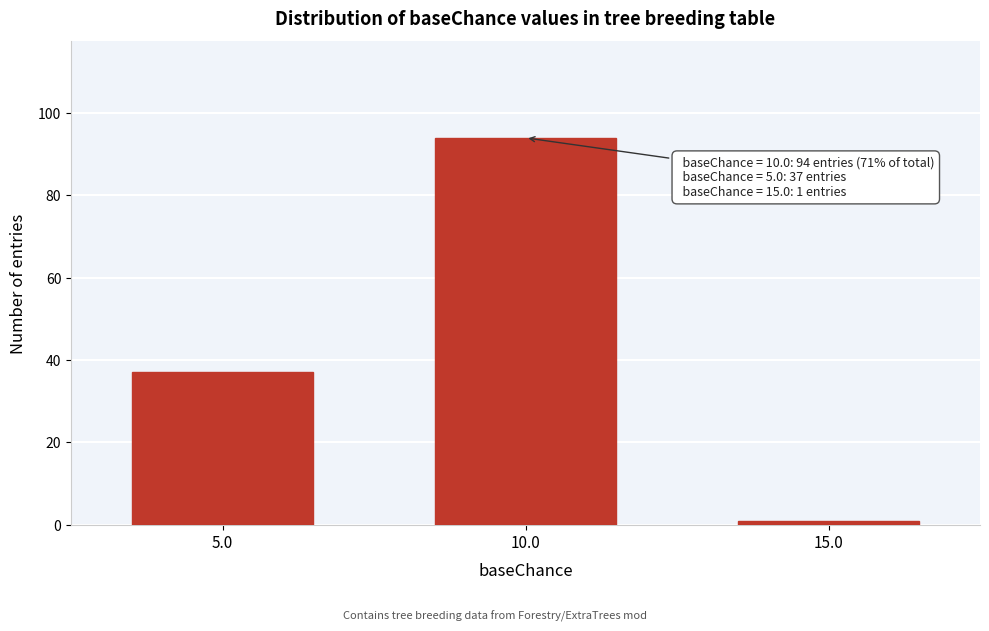

Reading left to right, list all the values displayed in this chart.

37	94	1